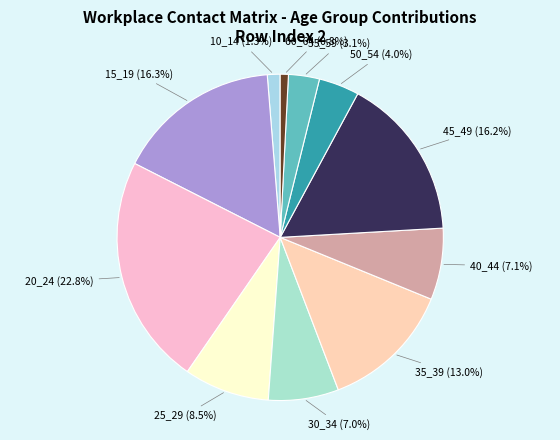

Which category has the biggest portion of the pie?

20_24